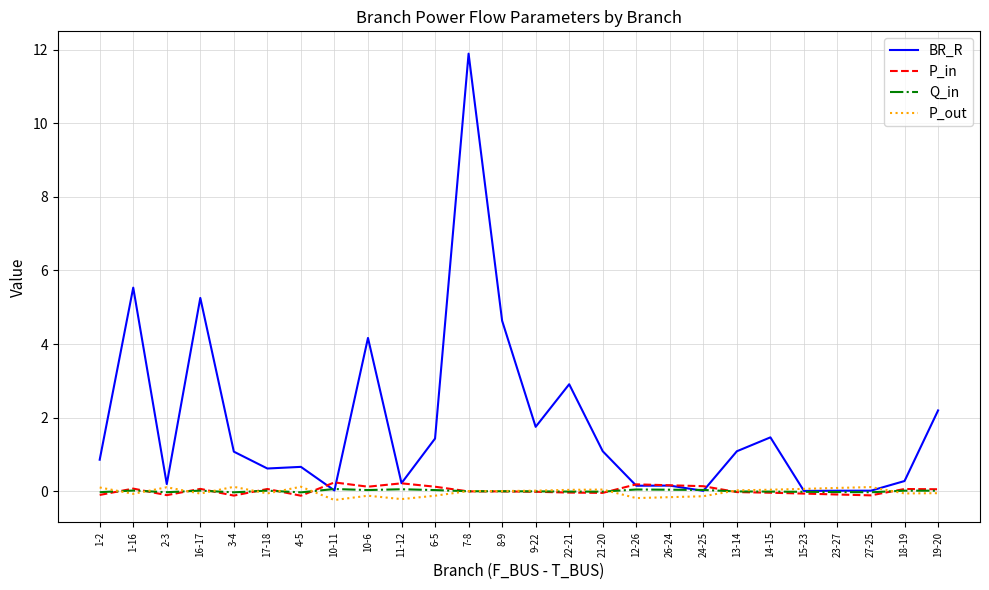

Is it true that Q_in equals -0.0 at 1-2?

True